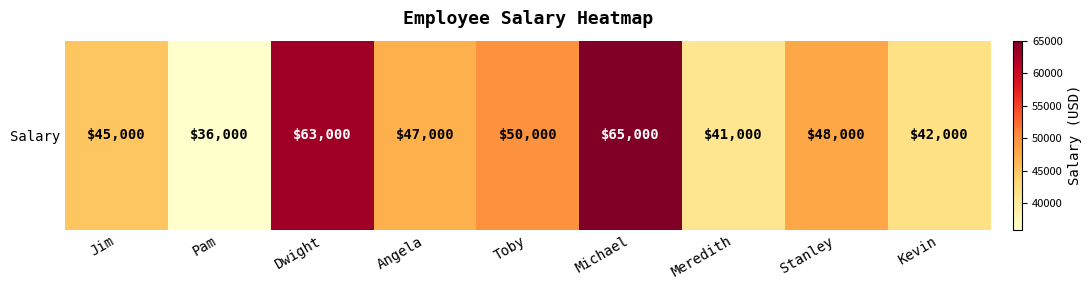

The value at Dwight is 32830. True or false?

False